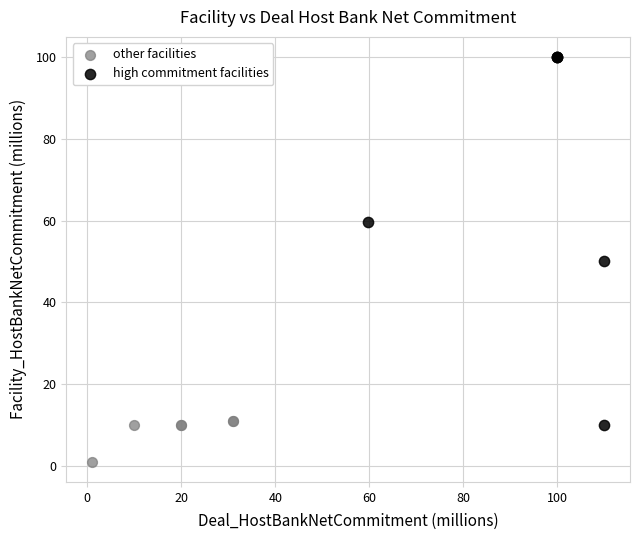

Which series reaches the minimum Y coordinate?

other facilities